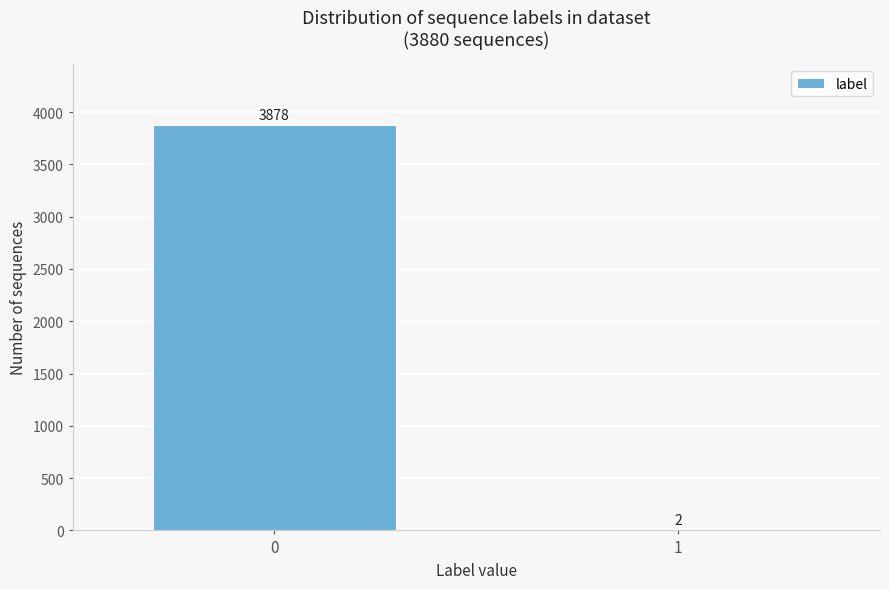

Reading left to right, what are all the values shown in this chart?

0=3878	1=2